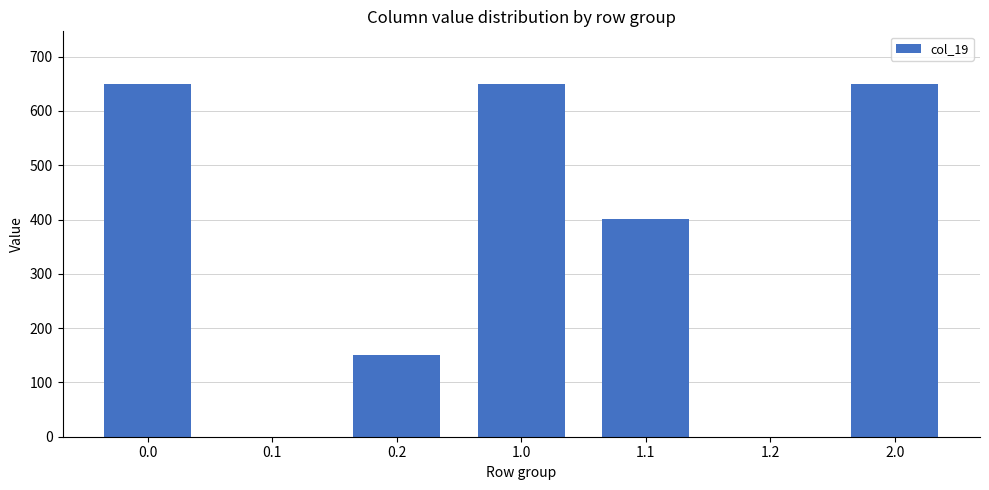

Does the chart contain stacked bars?

No